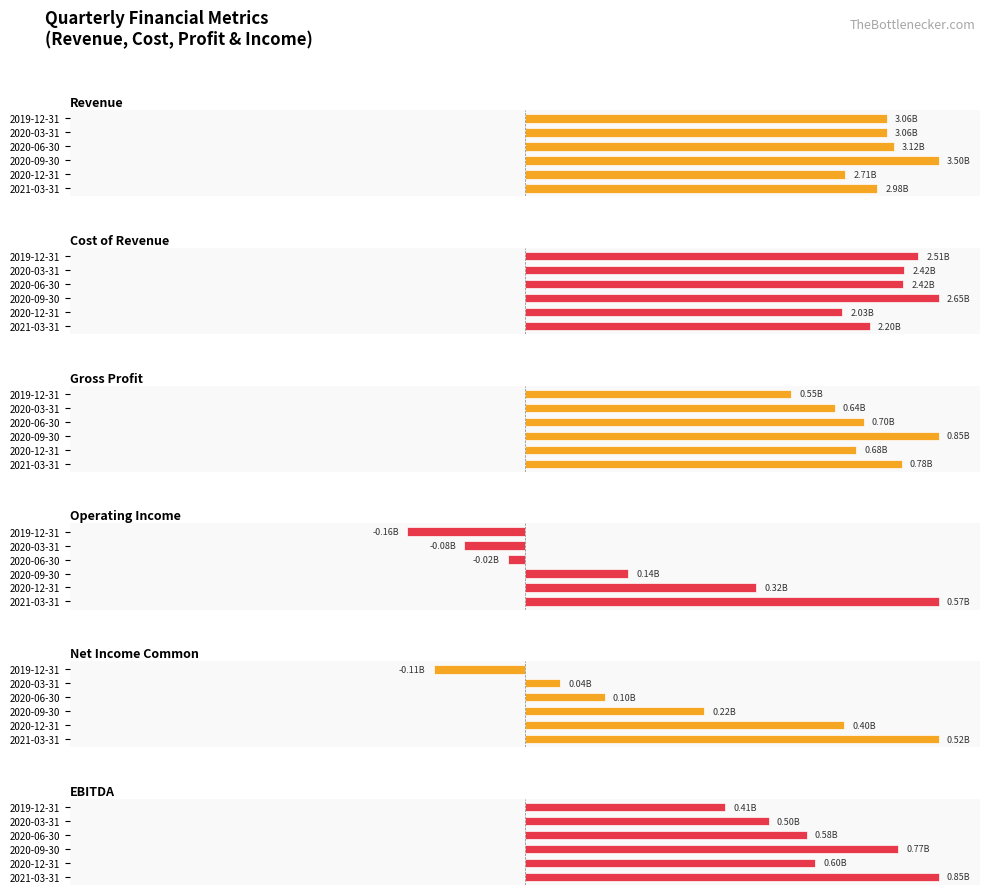

What are all the series names shown in the legend?

Revenue, Cost of Revenue, Gross Profit, Operating Income, Net Income Common, EBITDA